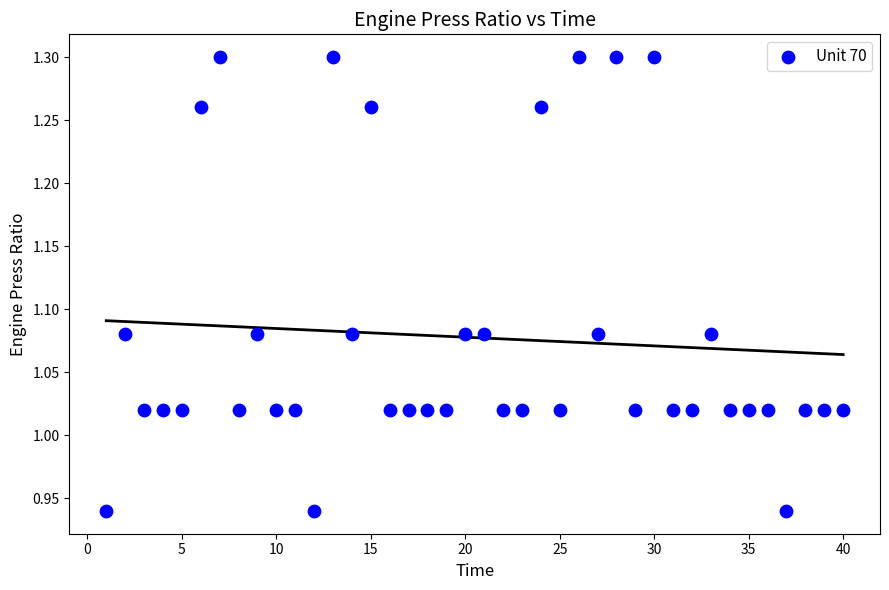

What is the range of X values (max minus min)?

39.0